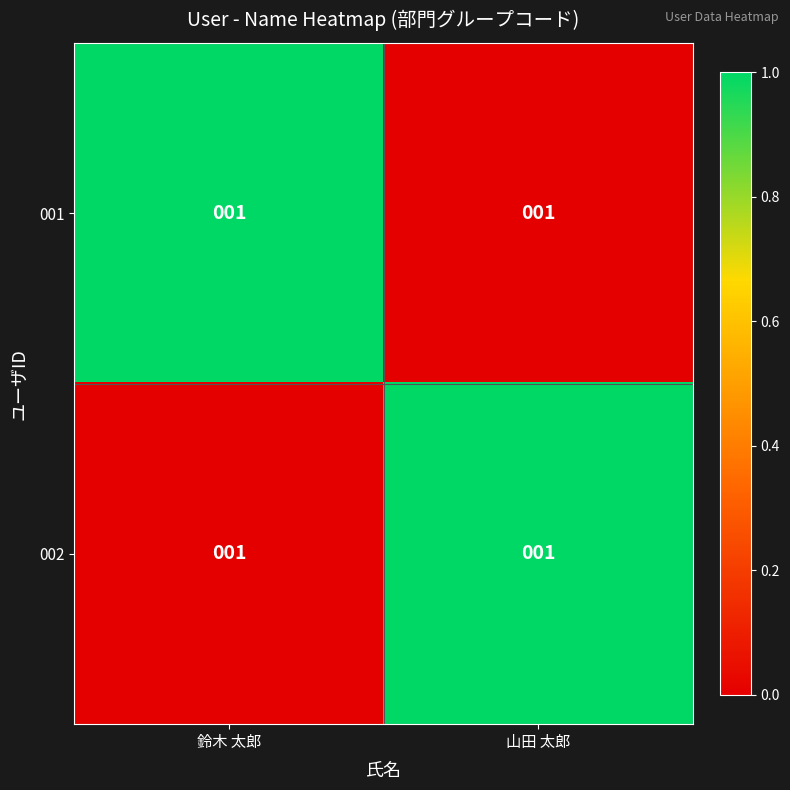

At how many categories does at least one series exceed 0?

2